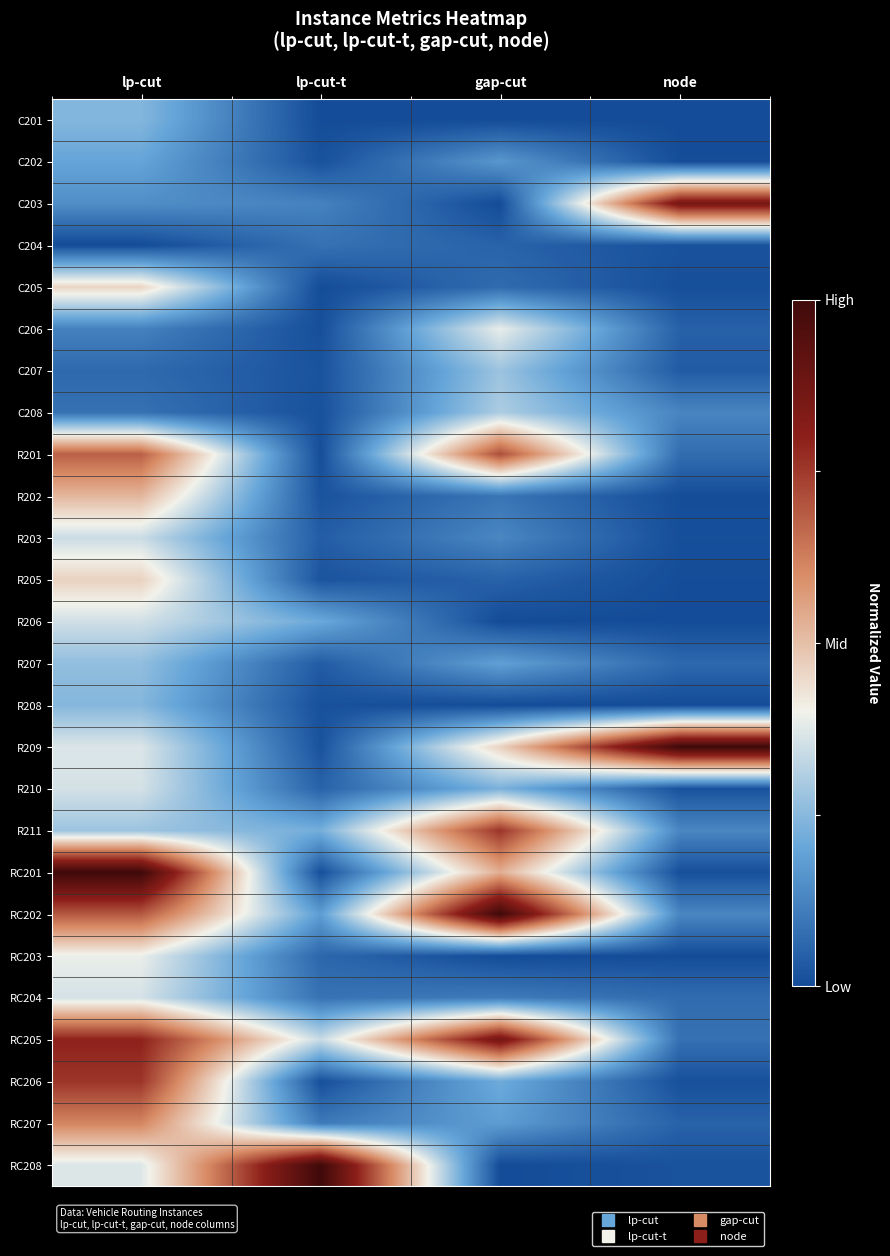

At which category is the sum across all series the highest?

lp-cut